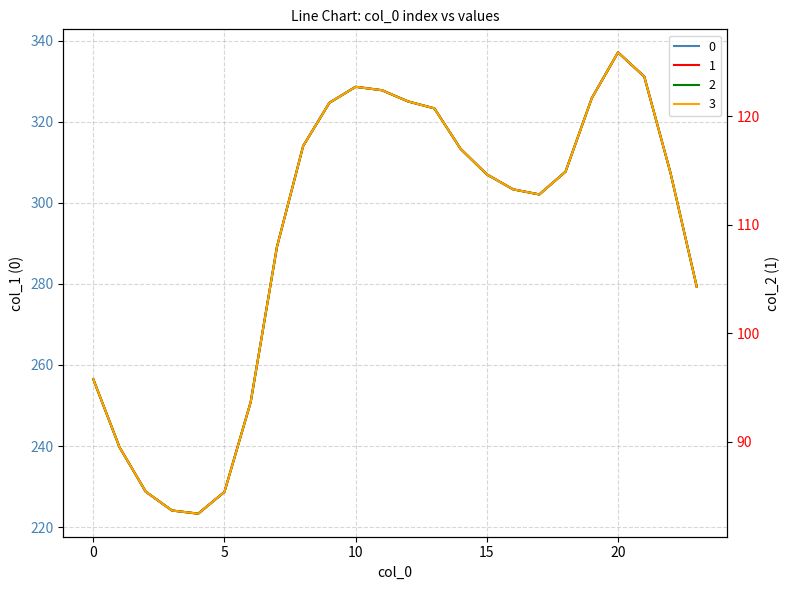

How many data points in 2 are less than 114?

11